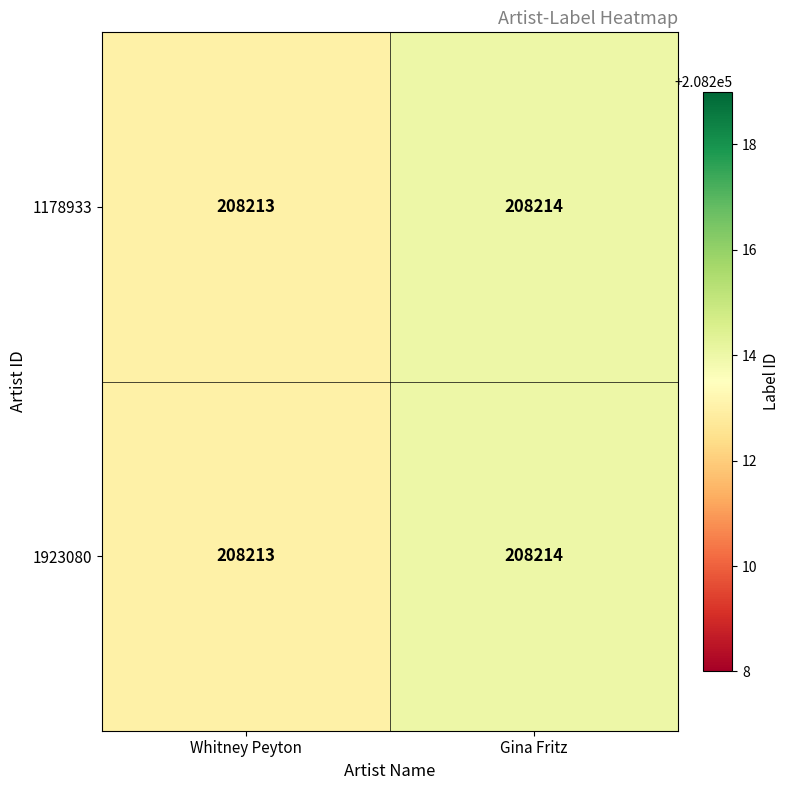

What is the sum of all 1178933 values?

416427